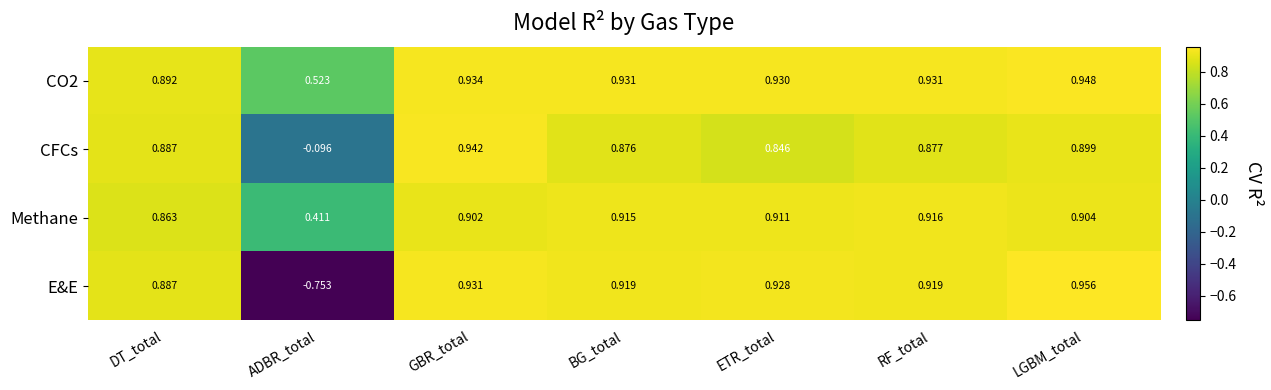

At which label is E&E closest to 0?

ADBR_total